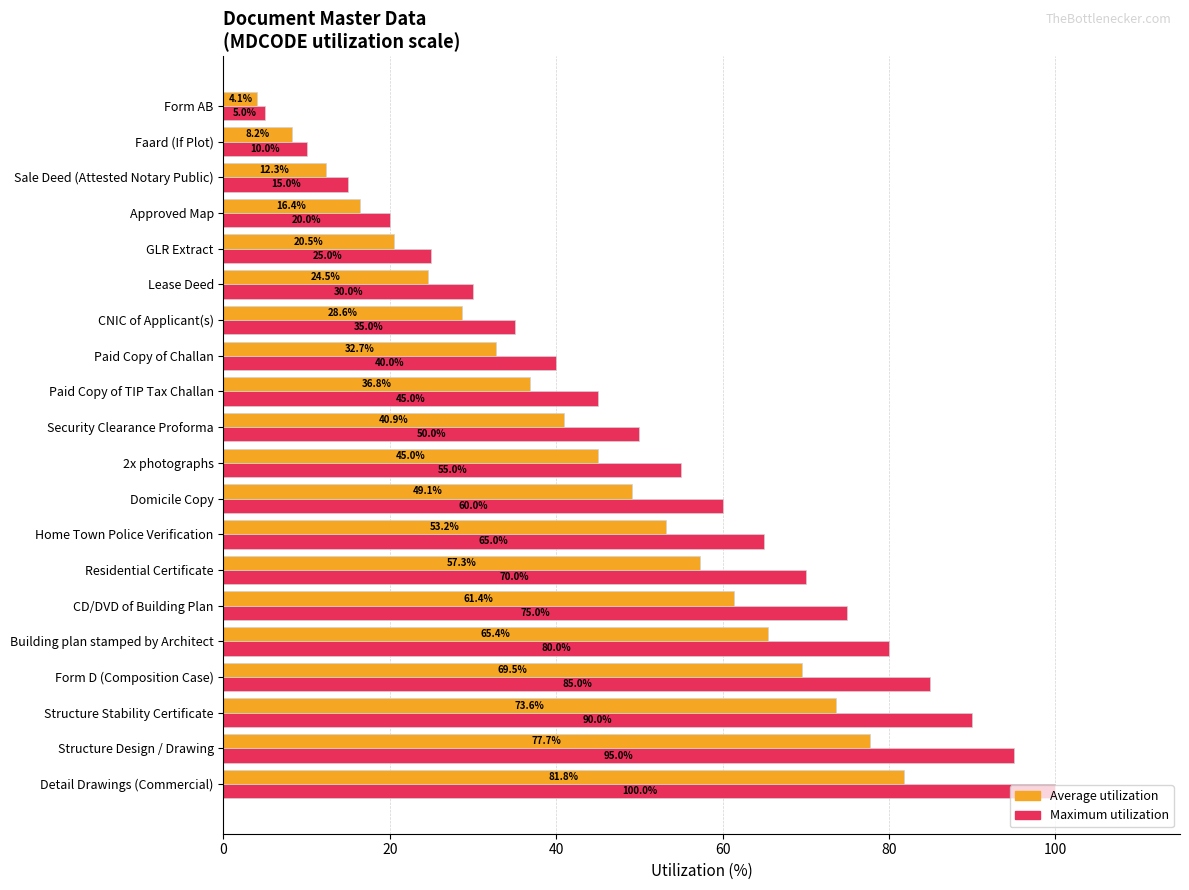

Which label corresponds to the largest value in the chart?

Detail Drawings (Commercial)